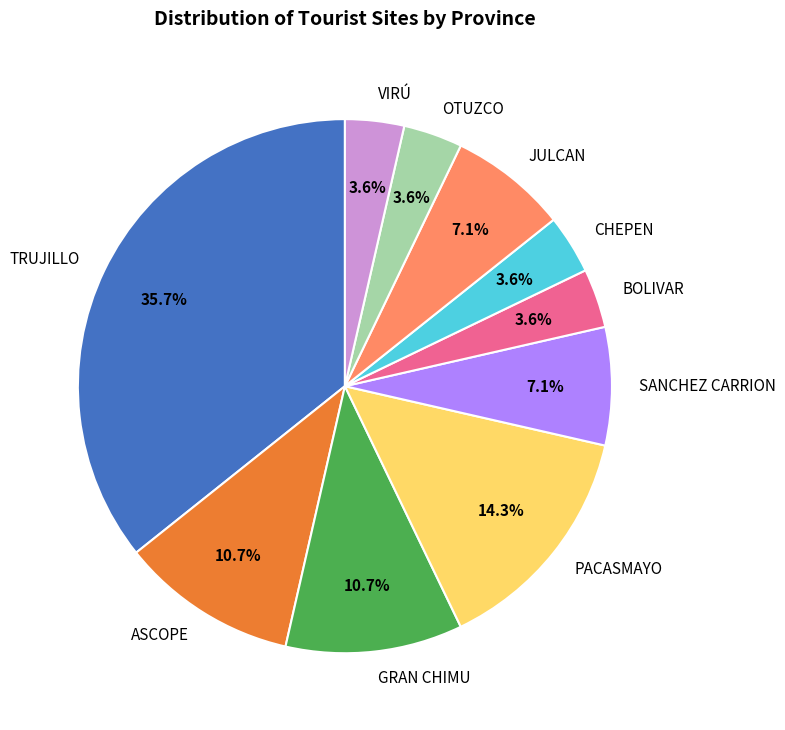

To the nearest percent, what is the difference between the largest and smallest slice percentages?

32%